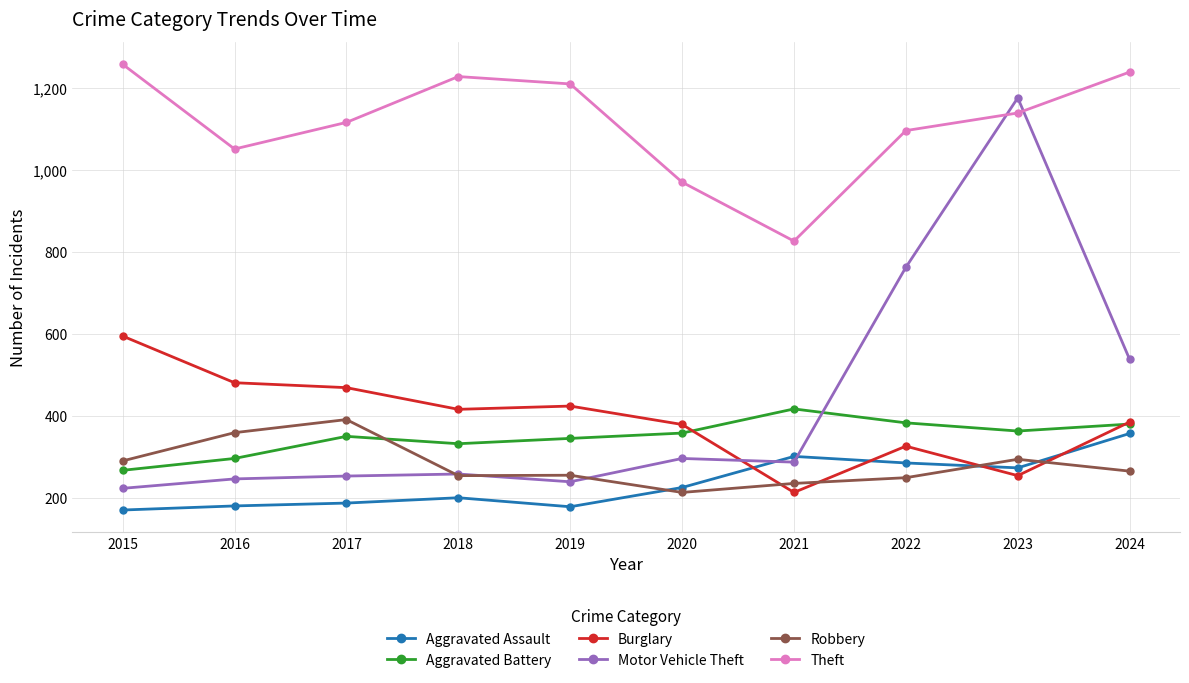

True or false: Aggravated Battery has more than 0 points higher than both neighbors.

True